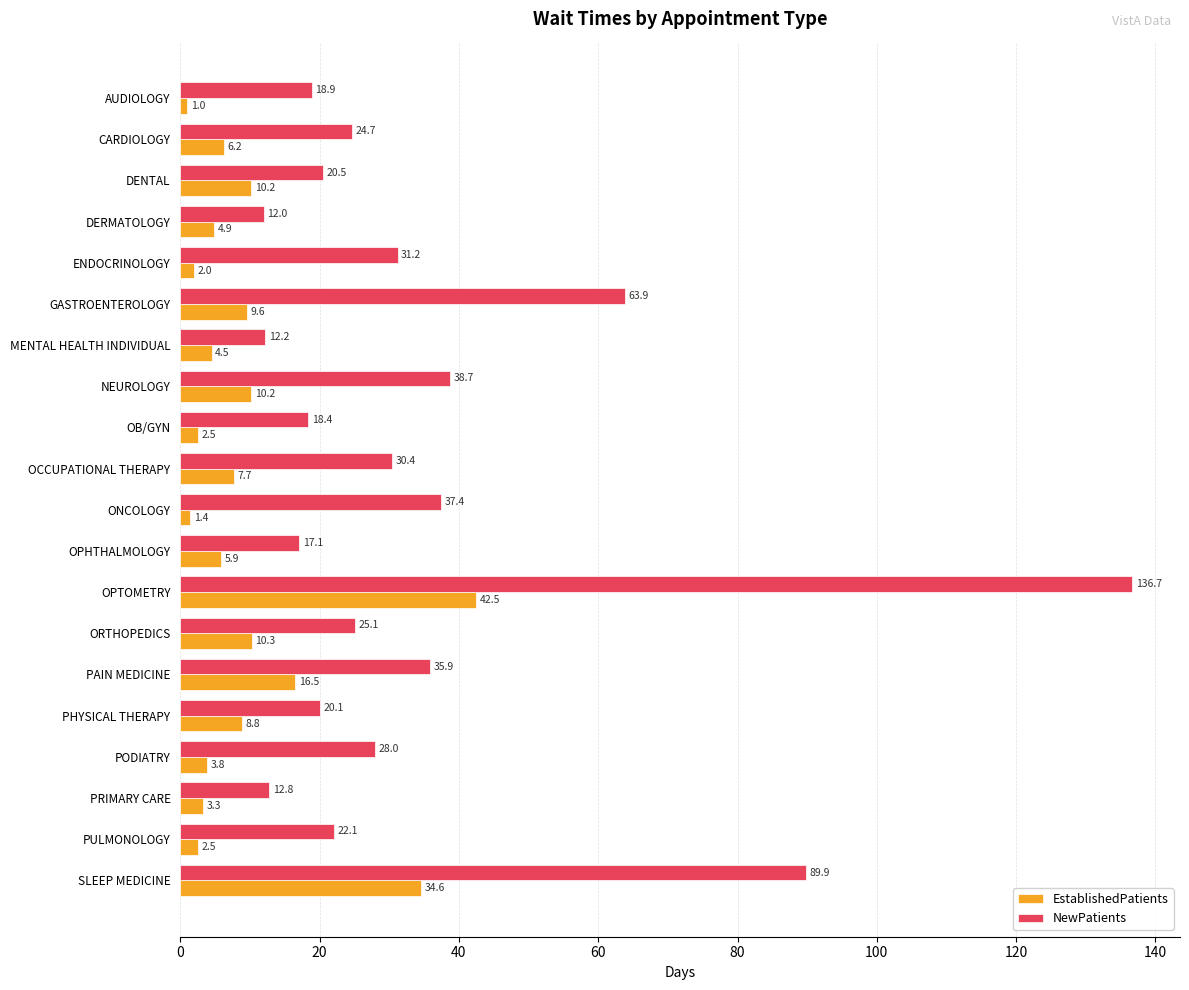

Rank the series at MENTAL HEALTH INDIVIDUAL from highest to lowest value.

NewPatients, EstablishedPatients